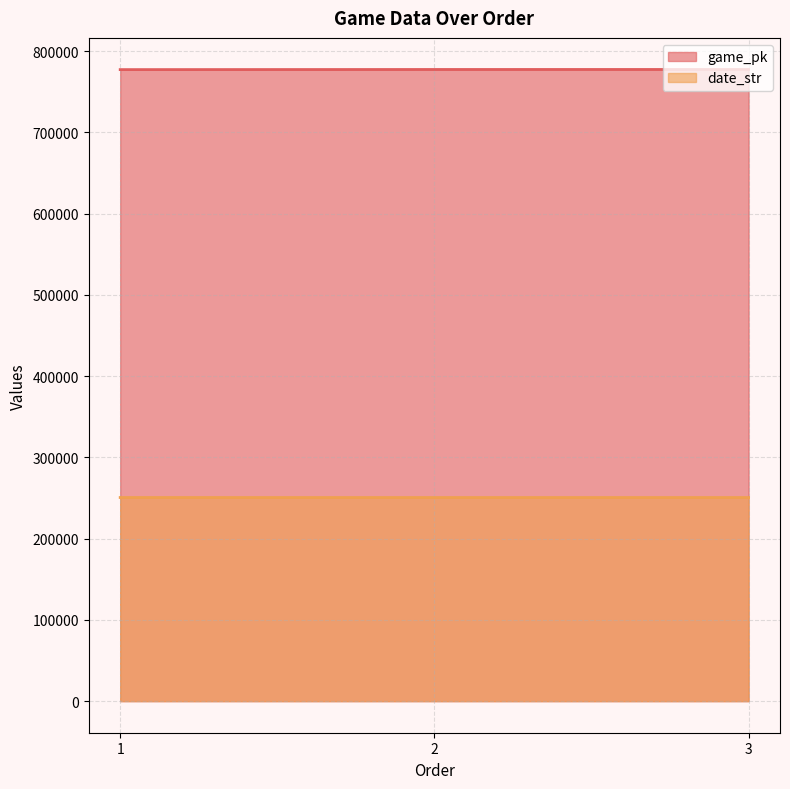

What is the difference between the maximum and minimum values in the date_str series?

13